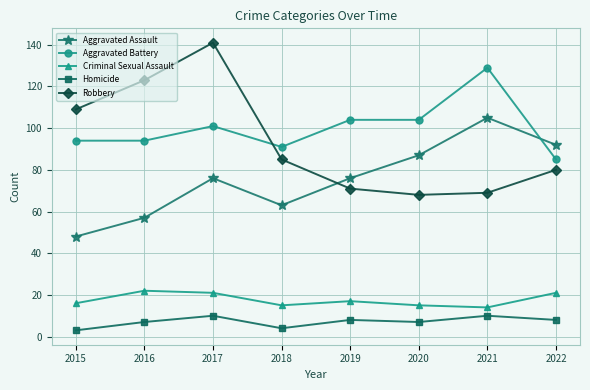

The value of Criminal Sexual Assault at 2016 is 5. True or false?

False